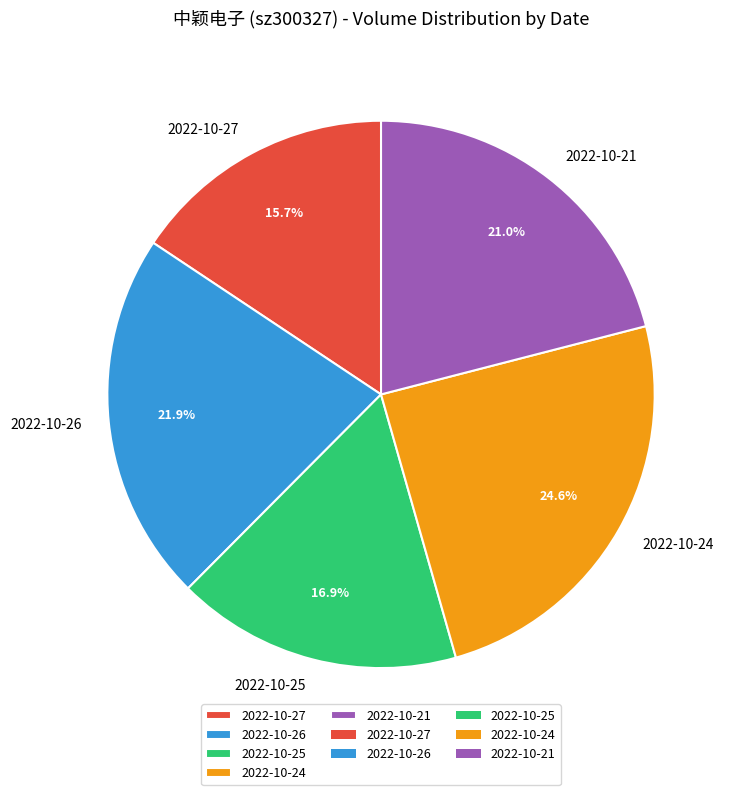

How many segments does this pie chart have?

5